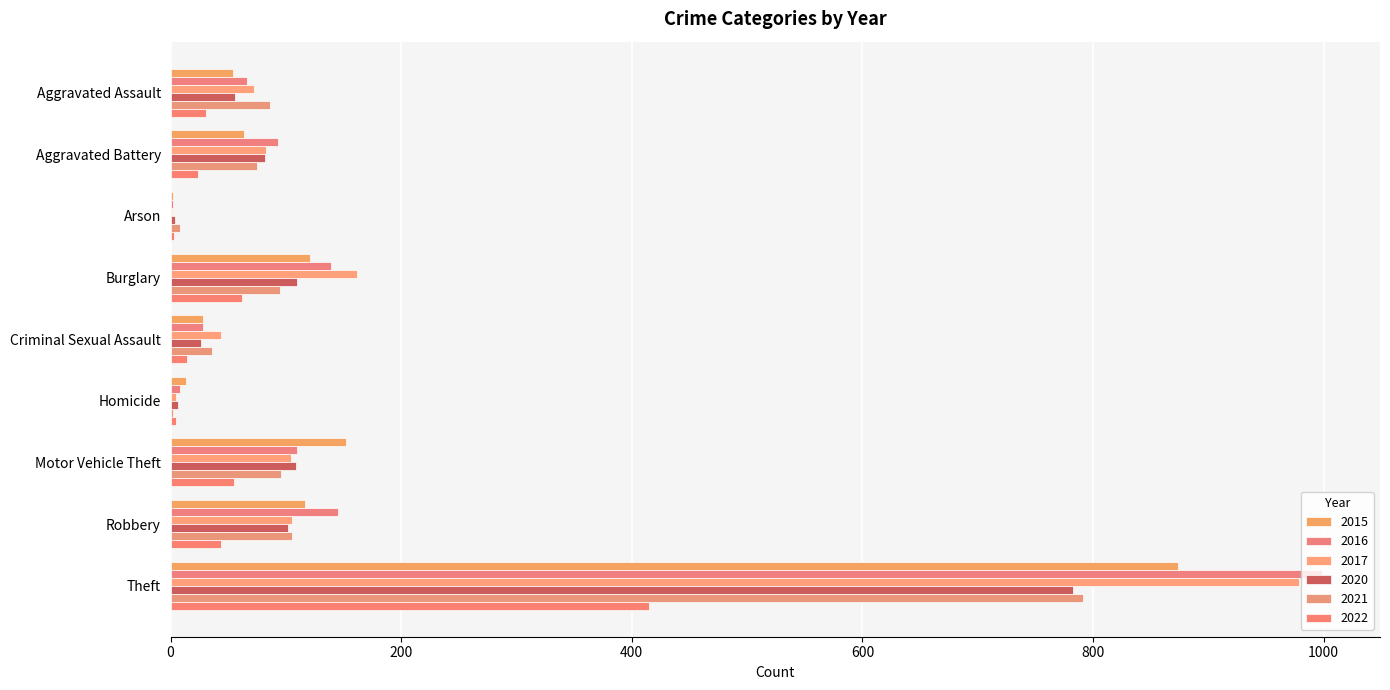

What is the value of the 2020 bar at the 3rd from the left?

4